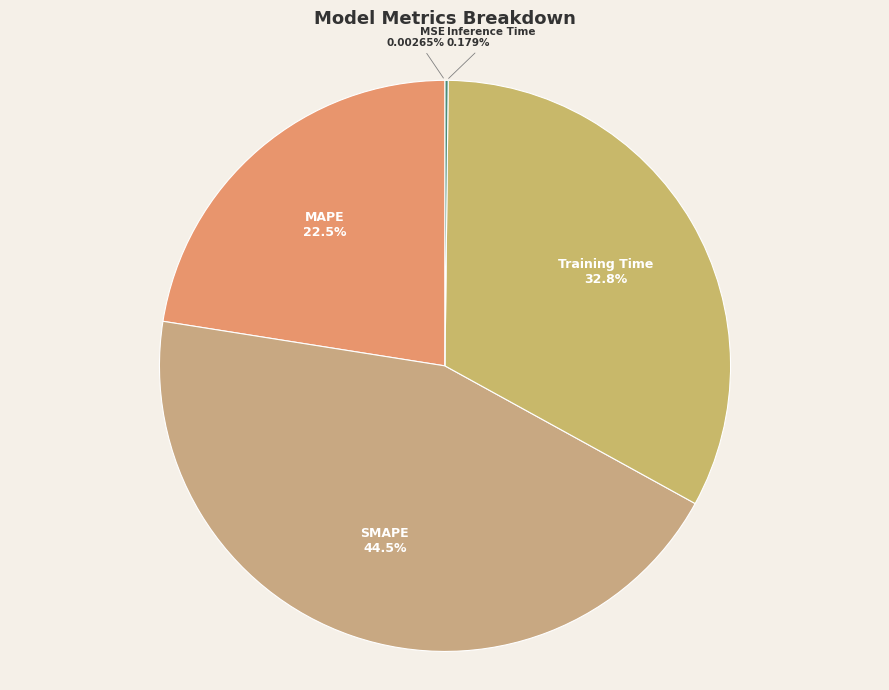

Is there any slice that represents more than half of the pie?

No